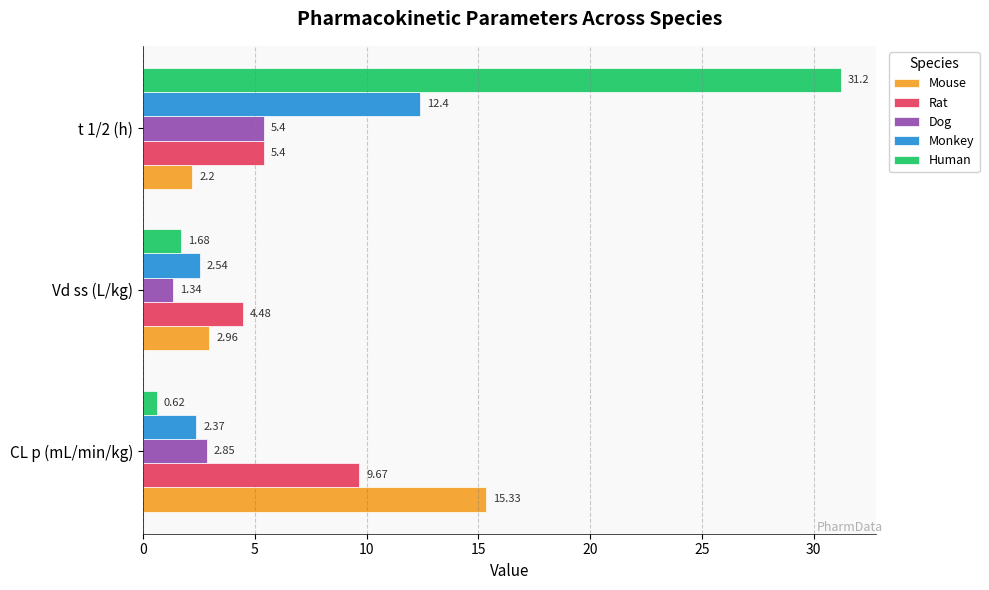

What is the difference between the maximum and minimum values in the Mouse series?

13.1